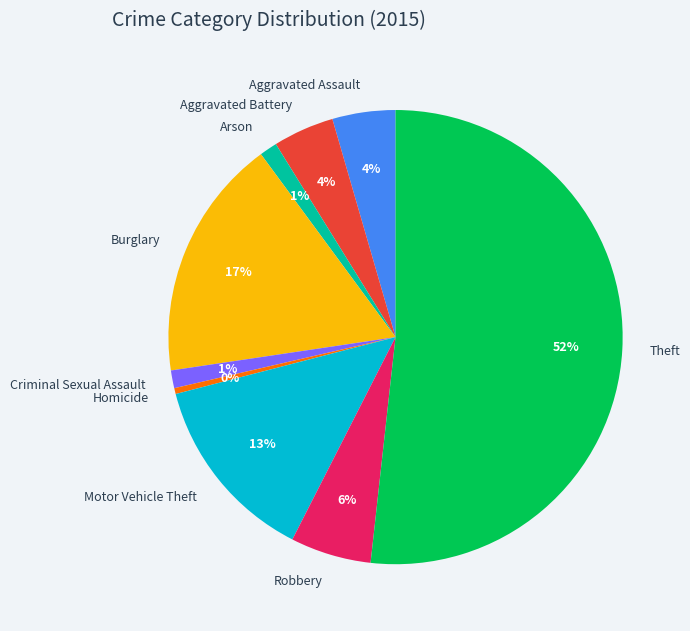

How many slices are in this pie chart?

9